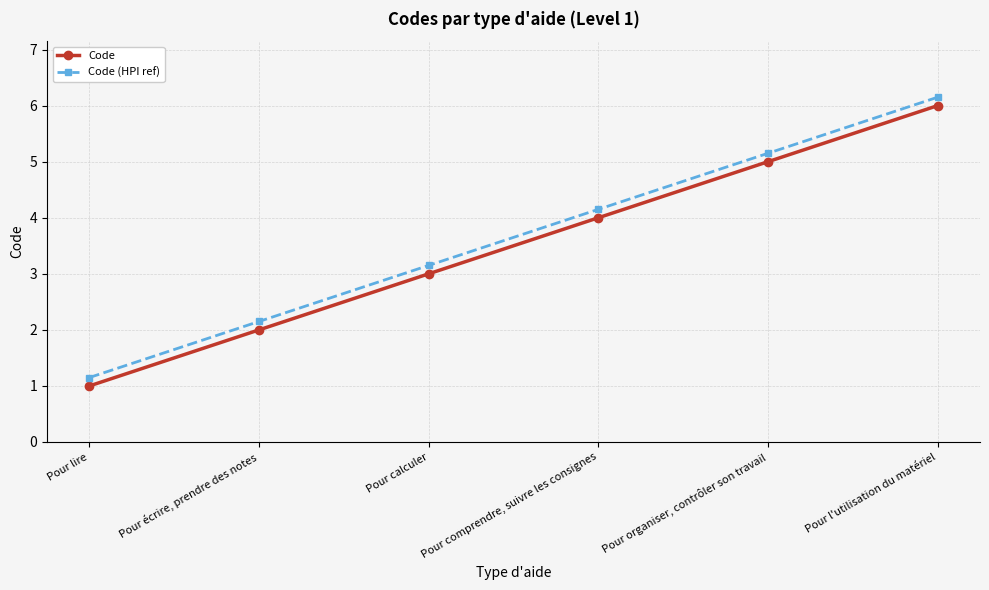

Is the value of Code at Pour l'utilisation du matériel greater than the value of Code (HPI ref) at Pour l'utilisation du matériel?

No